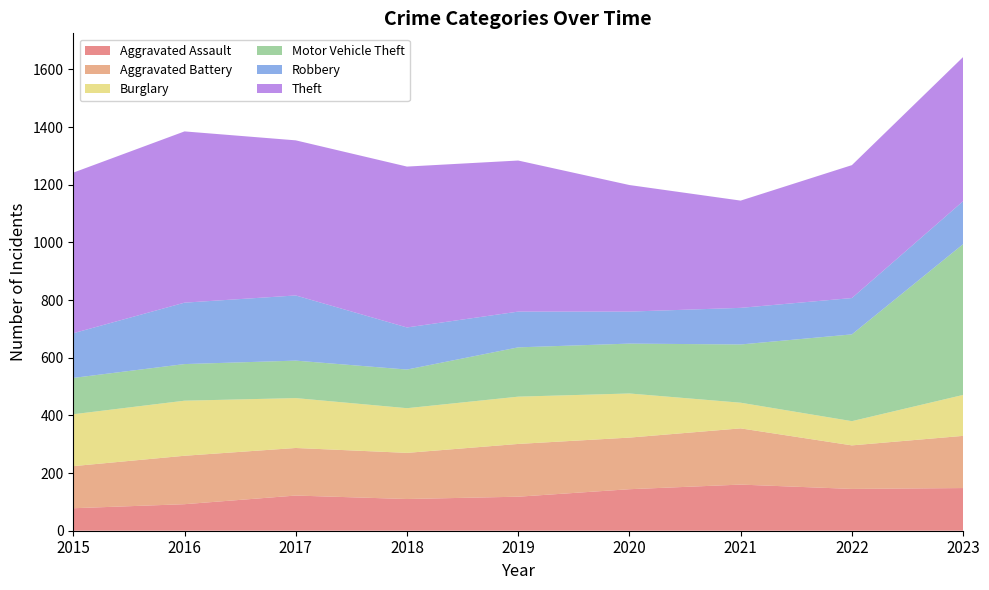

Reading left to right, what are all the values shown in this chart?

Aggravated Assault: 2015=78	2016=92	2017=122	2018=110	2019=118	2020=144	2021=160	2022=145	2023=148
Aggravated Battery: 2015=146	2016=168	2017=165	2018=160	2019=183	2020=179	2021=195	2022=151	2023=181
Burglary: 2015=180	2016=191	2017=173	2018=155	2019=164	2020=153	2021=89	2022=84	2023=142
Motor Vehicle Theft: 2015=126	2016=127	2017=130	2018=134	2019=171	2020=173	2021=202	2022=301	2023=523
Robbery: 2015=155	2016=213	2017=226	2018=146	2019=124	2020=111	2021=127	2022=126	2023=149
Theft: 2015=557	2016=594	2017=538	2018=558	2019=524	2020=439	2021=372	2022=461	2023=500